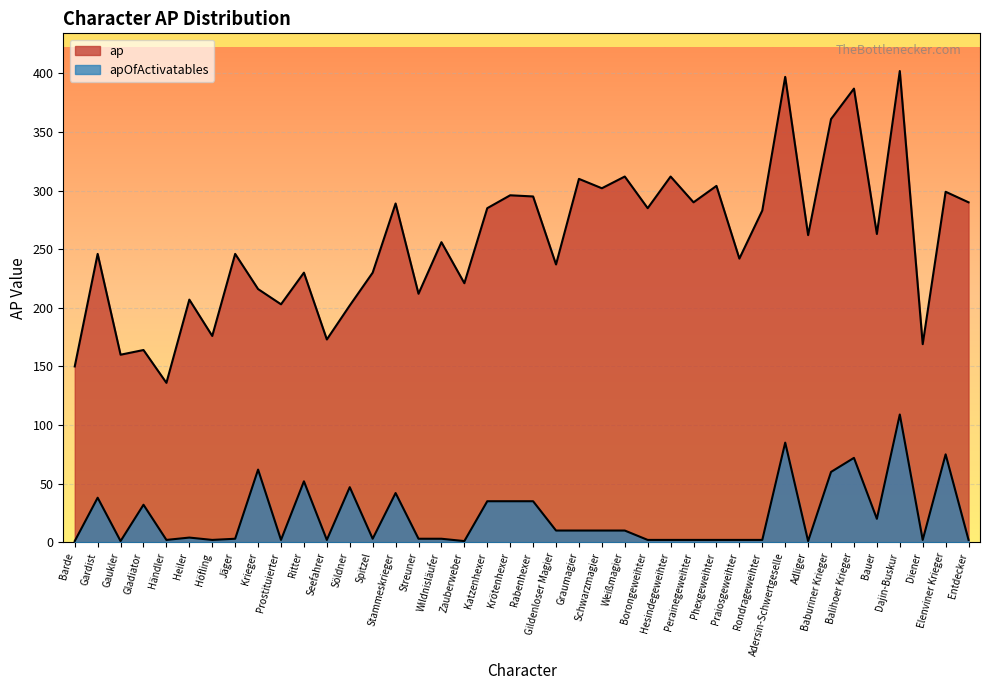

The ap series shows 169 at Diener. True or false?

True